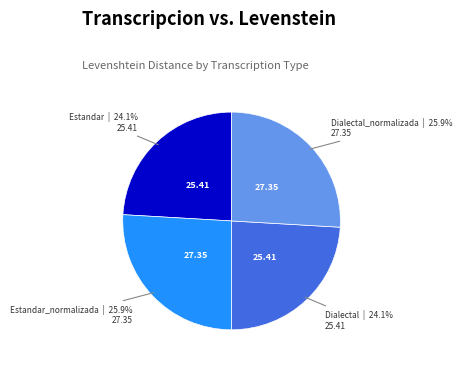

Is there a majority slice in this chart?

No